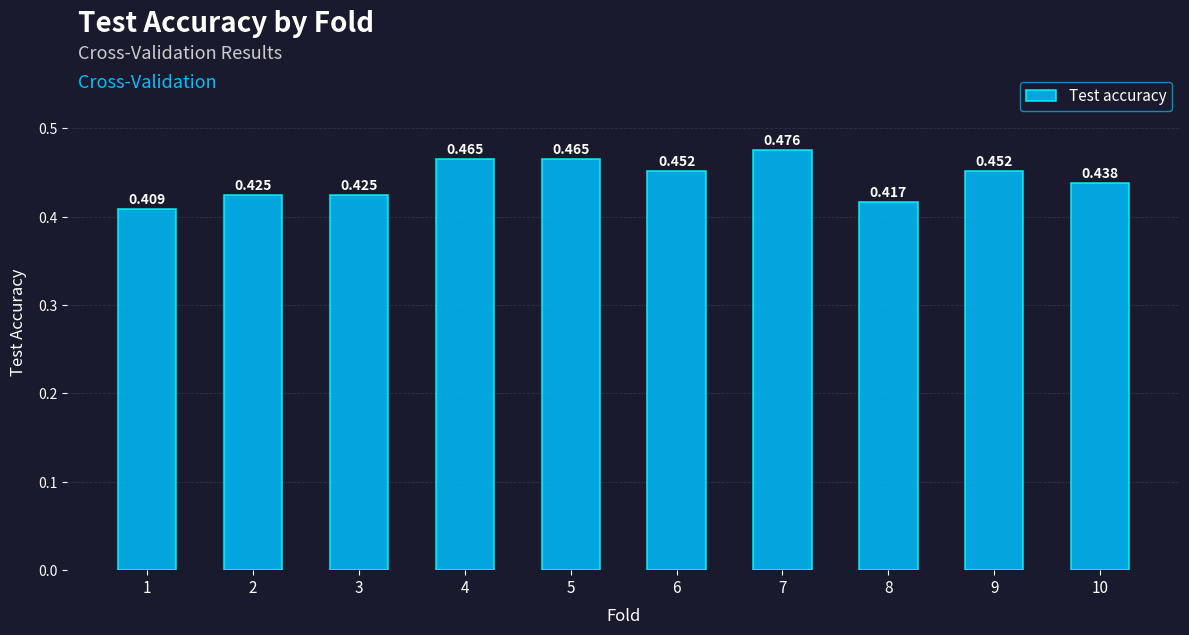

How many bars are there in total?

10